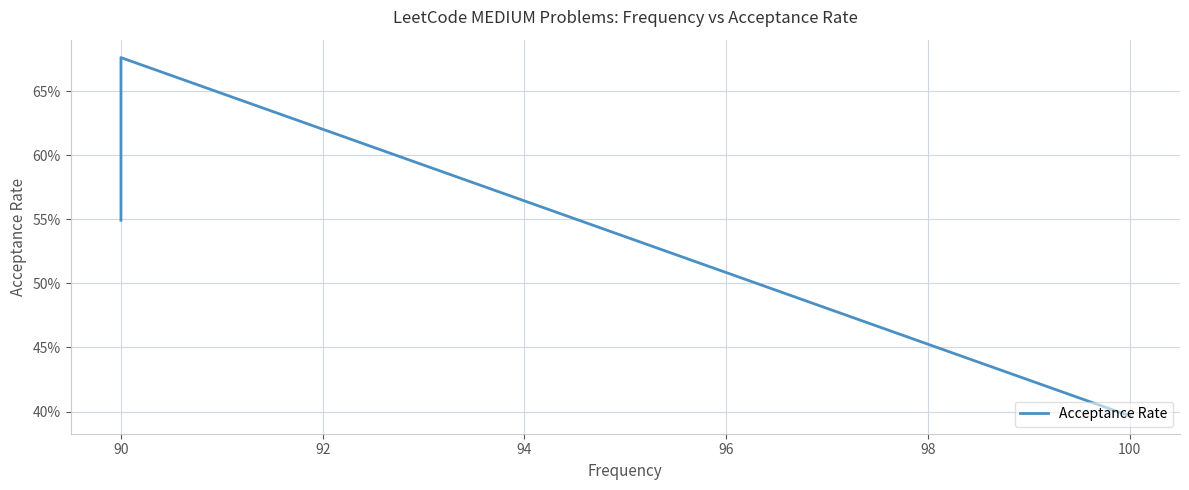

Between 88 and 92, which is larger?

92